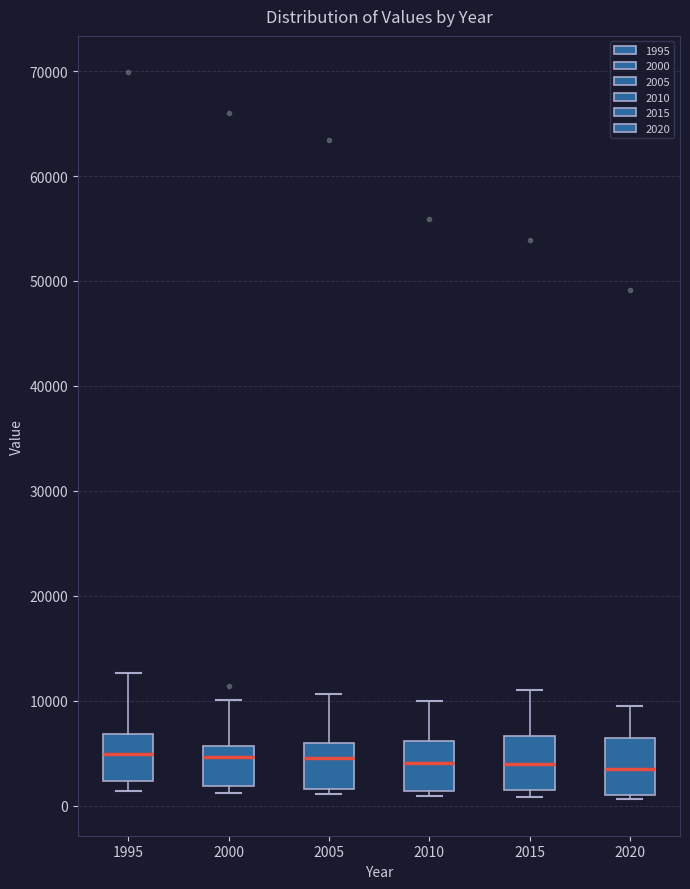

Reading left to right, transcribe this box plot: for each box, give where its median line is, the range the box spans, and where its two whiskers end, as read against the y-axis. The values are not printed on the chart, so give them approximately, as read against the axis.

1995: median 5000, box 2000 to 7000, whiskers 1000 to 13000
2000: median 5000, box 2000 to 6000, whiskers 1000 to 10000
2005: median 5000, box 2000 to 6000, whiskers 1000 to 11000
2010: median 4000, box 1000 to 6000, whiskers 1000 (just below the box's lower edge) to 10000
2015: median 4000, box 1000 to 7000, whiskers 1000 (just below the box's lower edge) to 11000
2020: median 3000, box 1000 to 6000, whiskers 1000 (just below the box's lower edge) to 10000